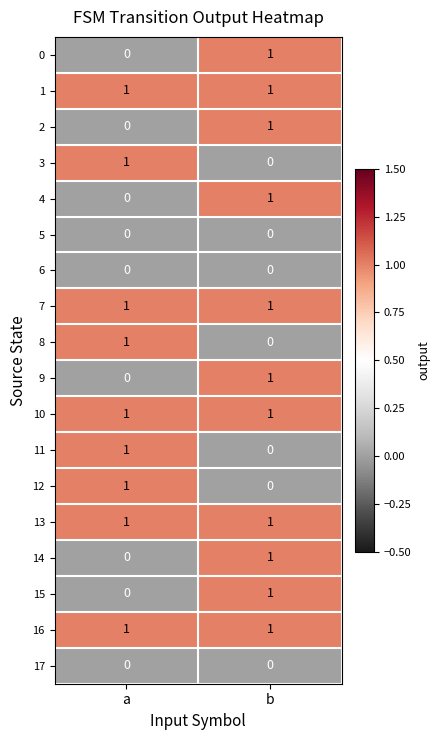

Which category has the highest value in the 4 series?

b